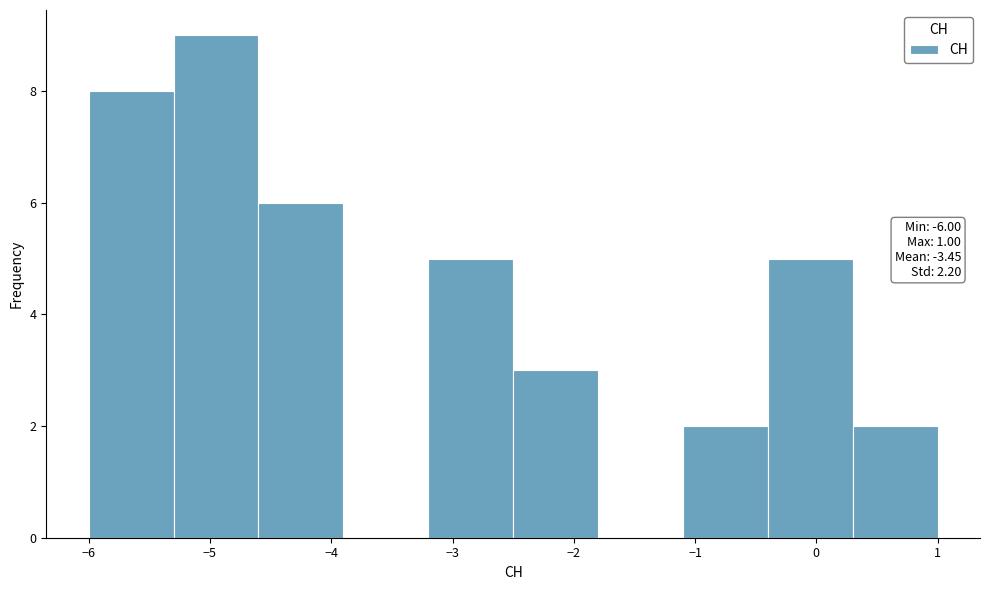

Over which range of the x-axis is the bar tallest?

-5.3 to -4.6